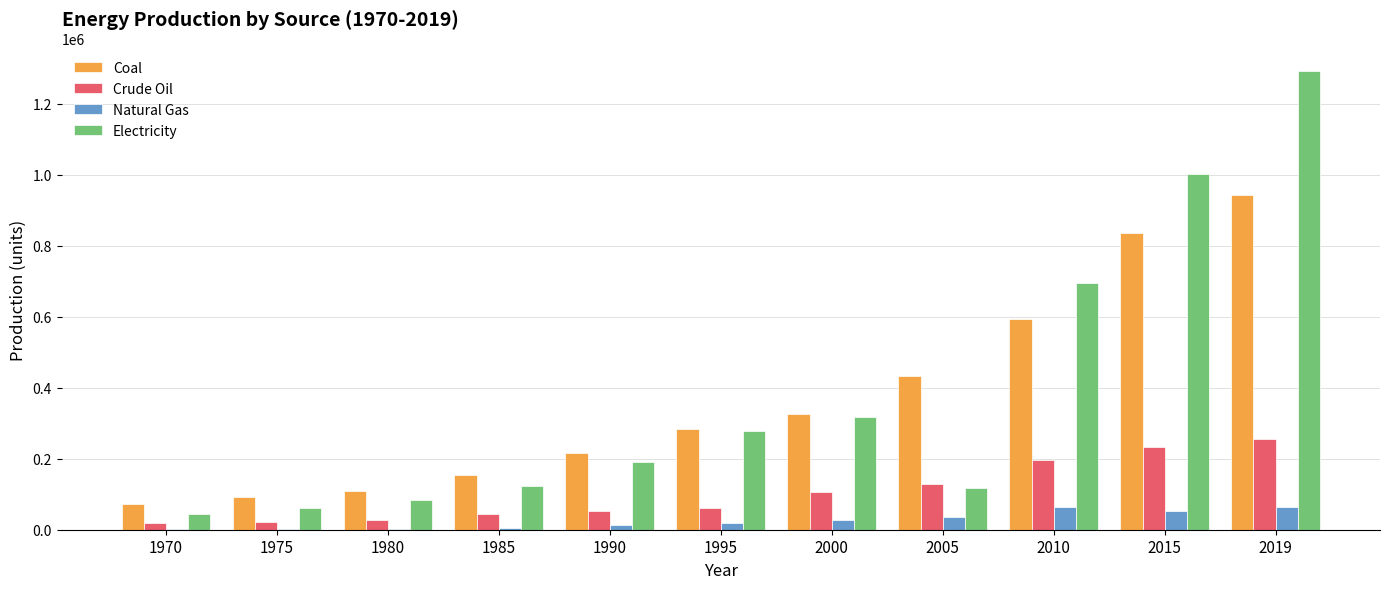

What is the sum of the Natural Gas values at 1995 and 1990?

30860